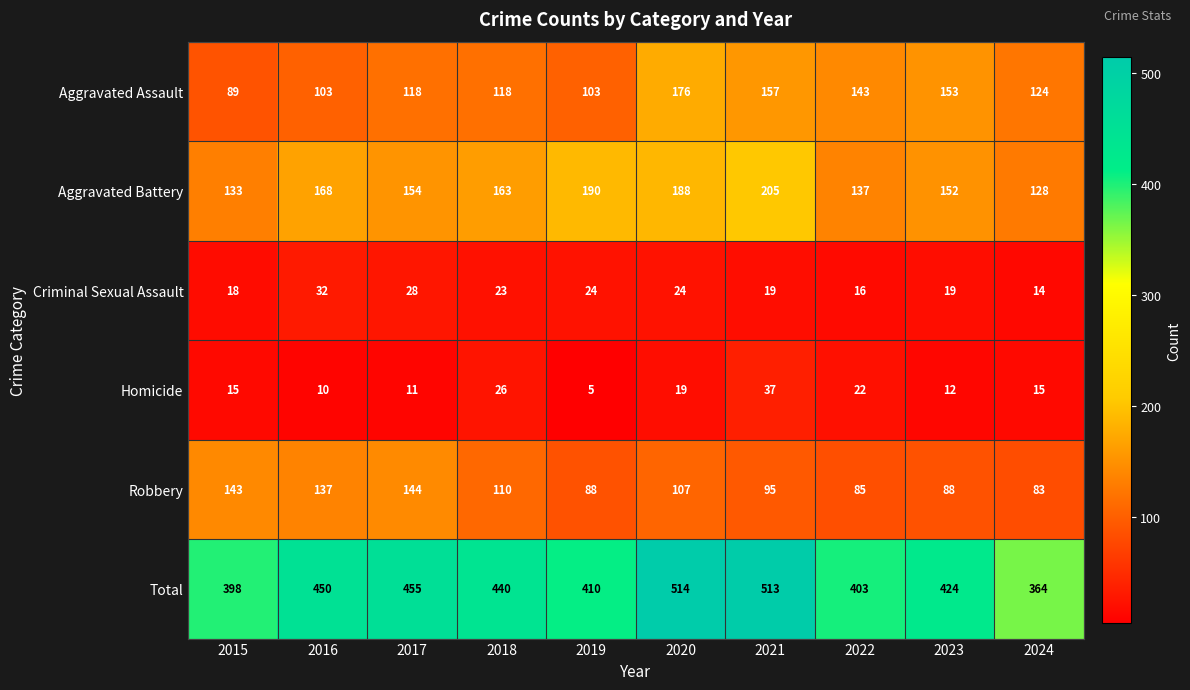

Count the number of data series in this chart.

6